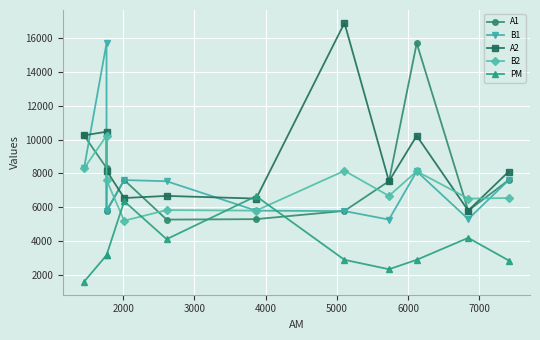

How many values in the B1 series are below 7536?

5